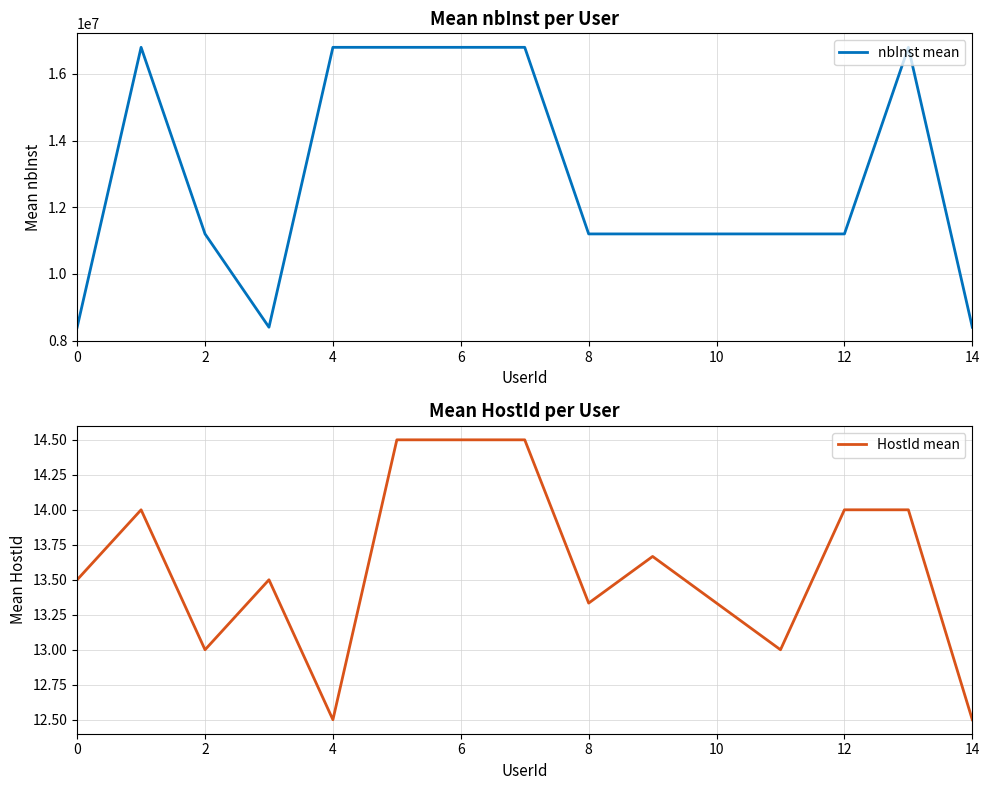

What is the minimum value for nbInst mean?

8400006.0